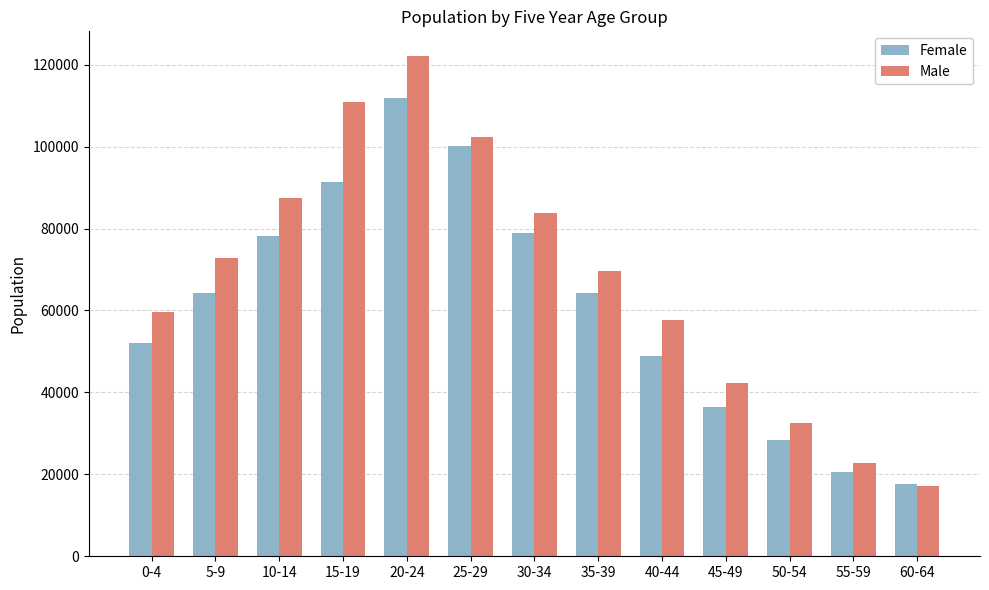

Which category has the lowest value across all series?

60-64